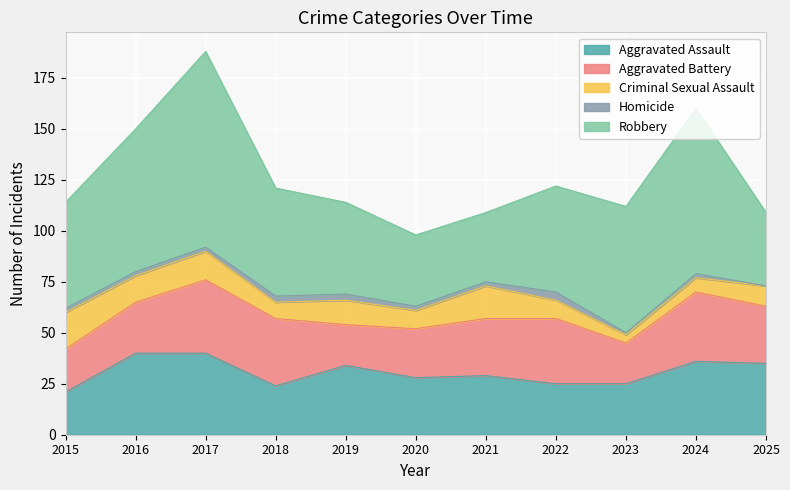

Which series has the widest spread of values?

Robbery